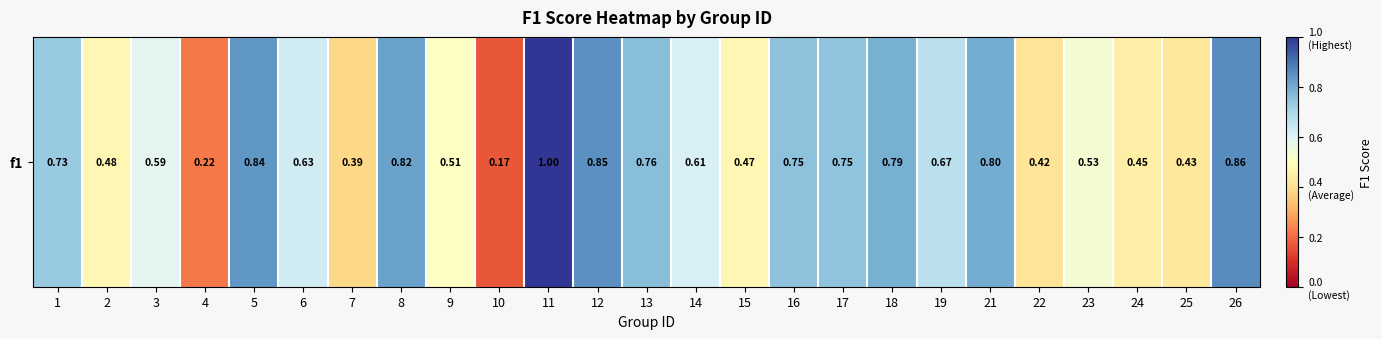

What is the difference between the values at 3 and 24?

0.1